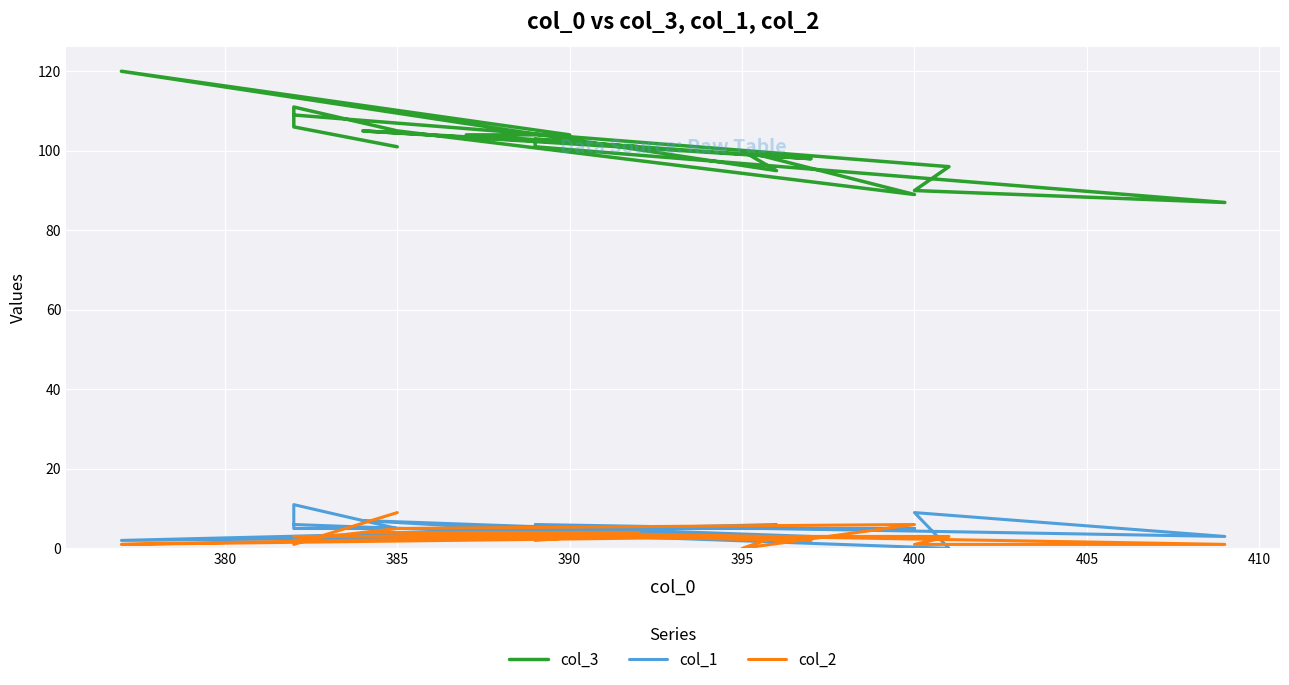

True or false: col_2 has a value of 1 at 400.

False